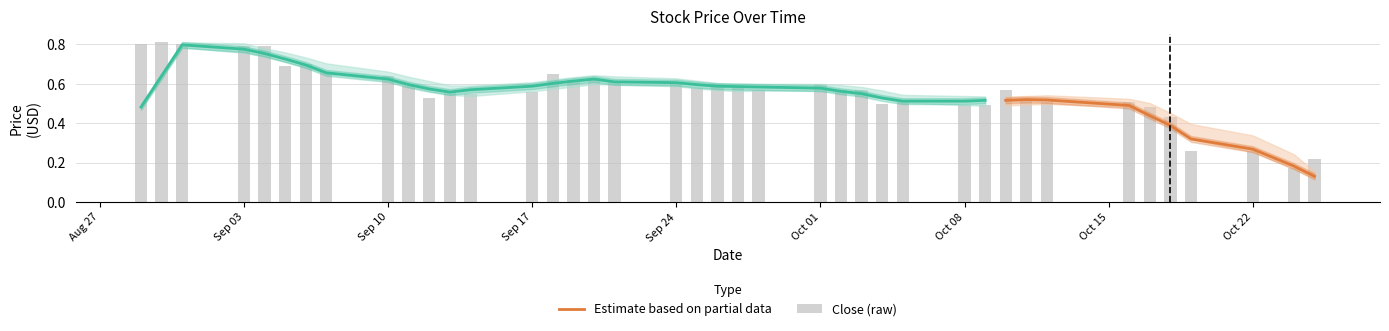

Between 2018-09-07 and 2018-09-10, which series saw the biggest shift?

Close